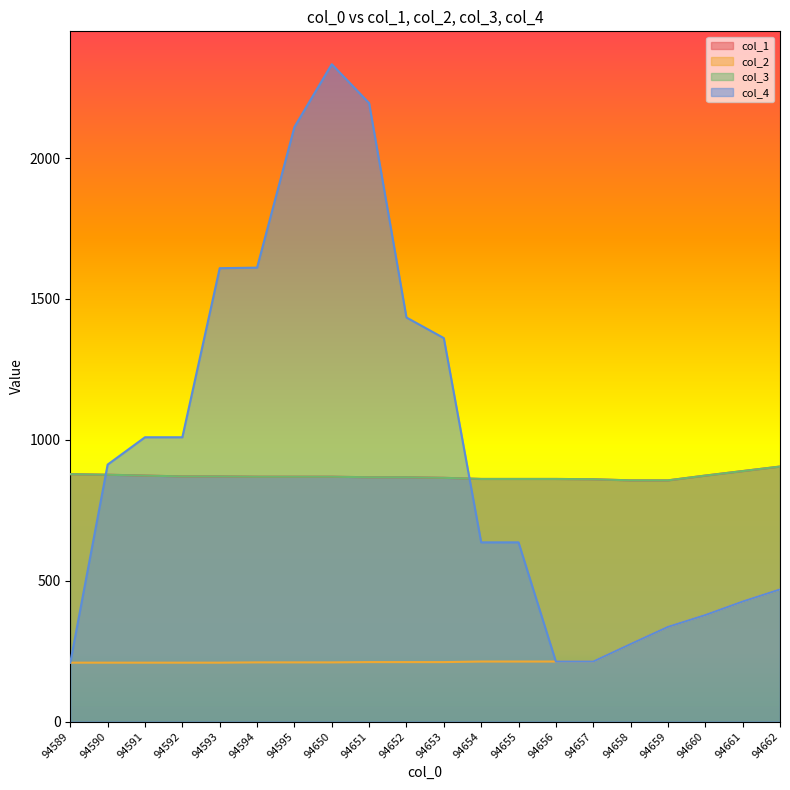

What are all the series names shown in the legend?

col_1, col_2, col_3, col_4